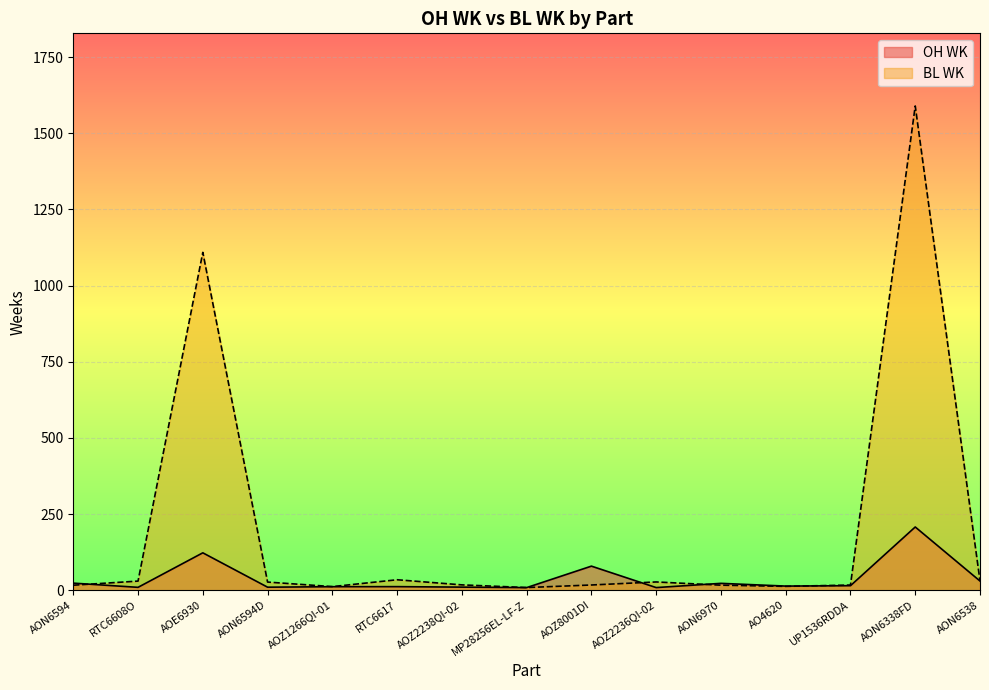

Reading left to right, what are all the values shown in this chart?

OH WK: AON6594=23.2	RTC6608O=9.4	AOE6930=122.7	AON6594D=9.9	AOZ1266QI-01=11.5	RTC6617=11.7	AOZ2238QI-02=10.1	MP28256EL-LF-Z=8.5	AOZ8001DI=79.0	AOZ2236QI-02=8.6	AON6970=22.5	AO4620=13.5	UP1536RDDA=14.8	AON6338FD=207.5	AON6538=30.1
BL WK: AON6594=16.4	RTC6608O=29.9	AOE6930=1108.9	AON6594D=26.7	AOZ1266QI-01=11.8	RTC6617=34.3	AOZ2238QI-02=17.5	MP28256EL-LF-Z=8.7	AOZ8001DI=17.1	AOZ2236QI-02=27.1	AON6970=16.5	AO4620=12.6	UP1536RDDA=16.9	AON6338FD=1589.5	AON6538=30.5